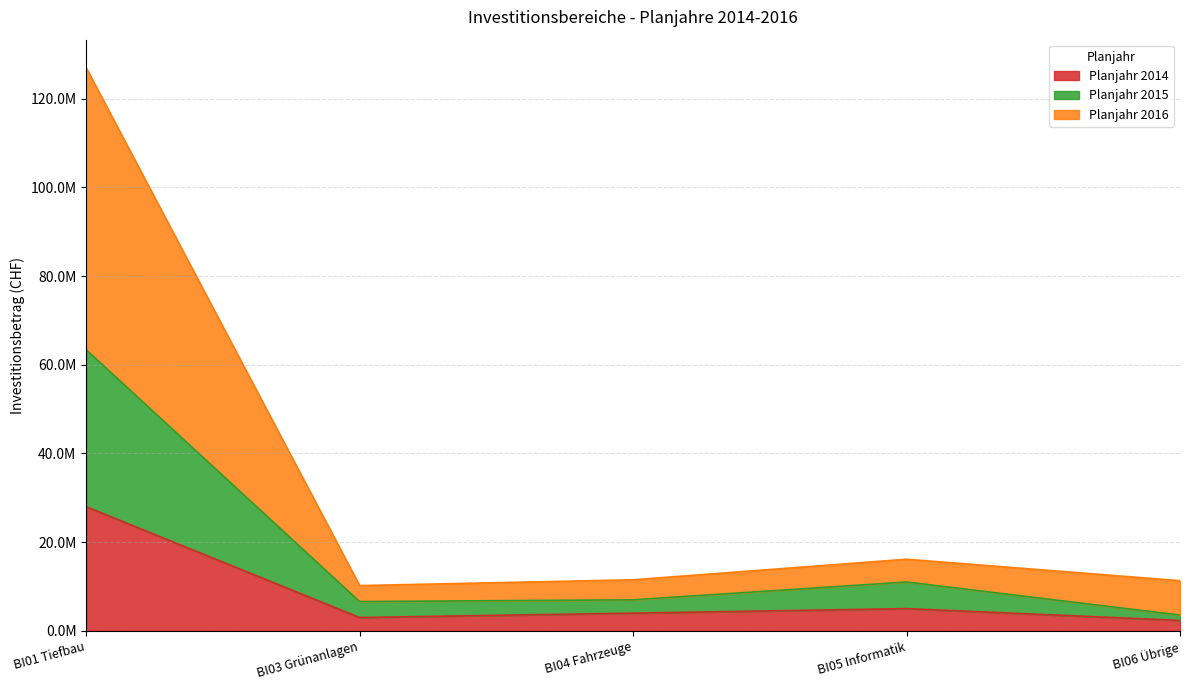

Reading right to left, extract all data points from this chart.

Planjahr 2014: 2350000	5010000	3989000	3000000	27980192
Planjahr 2015: 3550000	11010000	6989000	6600000	63380192
Planjahr 2016: 11300000	16142000	11509000	10200000	126937164